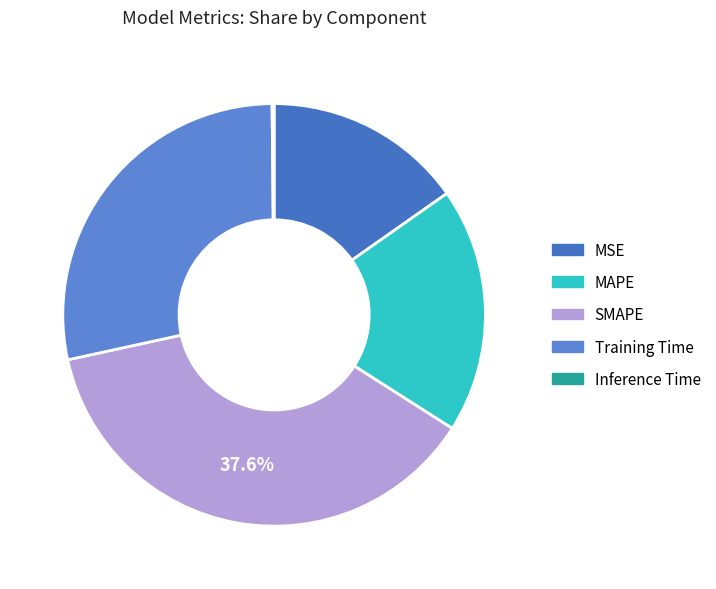

What percentage do MAPE and Training Time together represent?

47.0%